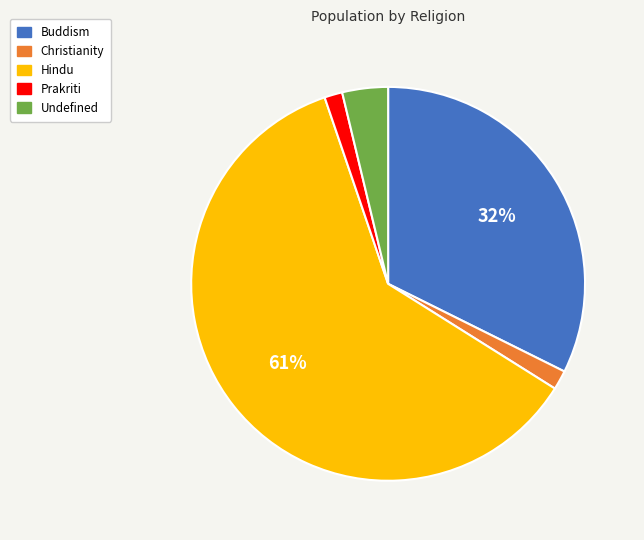

True or false: Christianity accounts for 2% of the total.

True